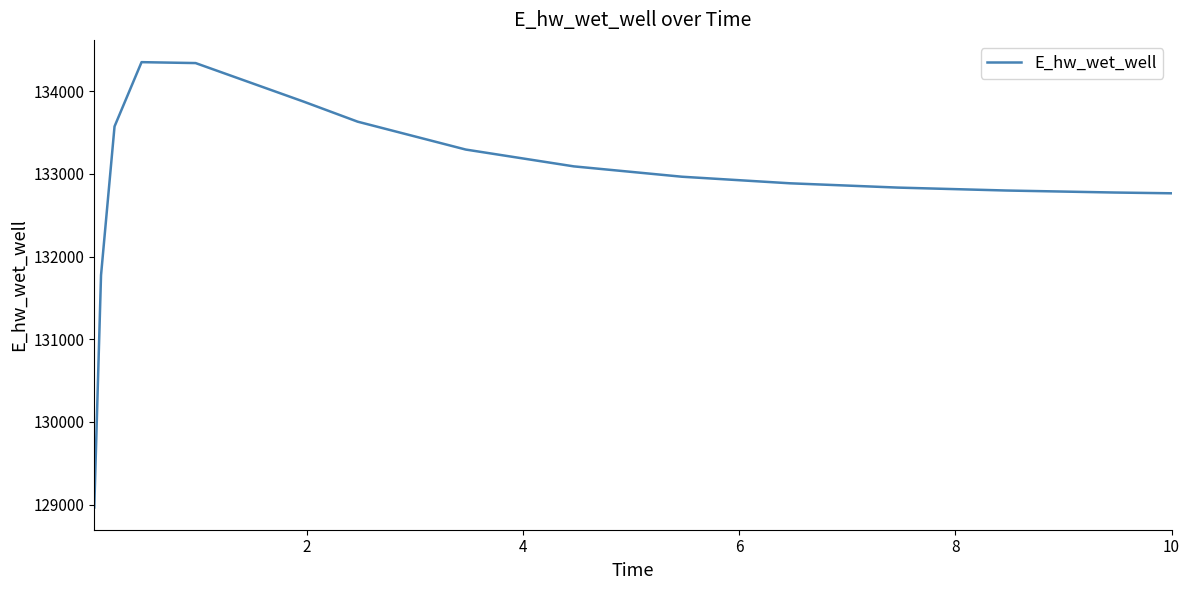

What is the greatest value displayed?

134349.7